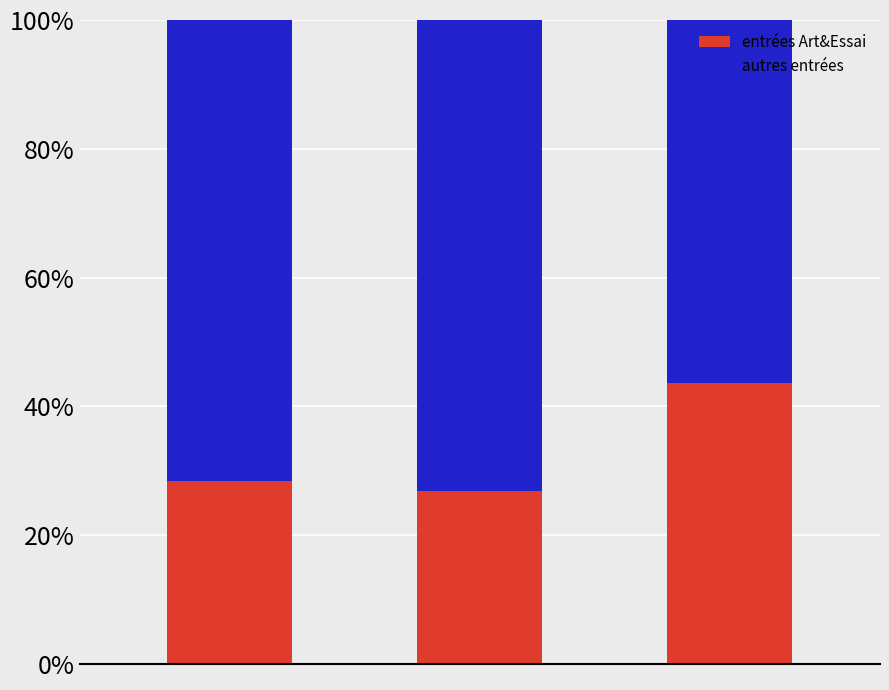

What is the minimum value for entrées Art&Essai?

26.9